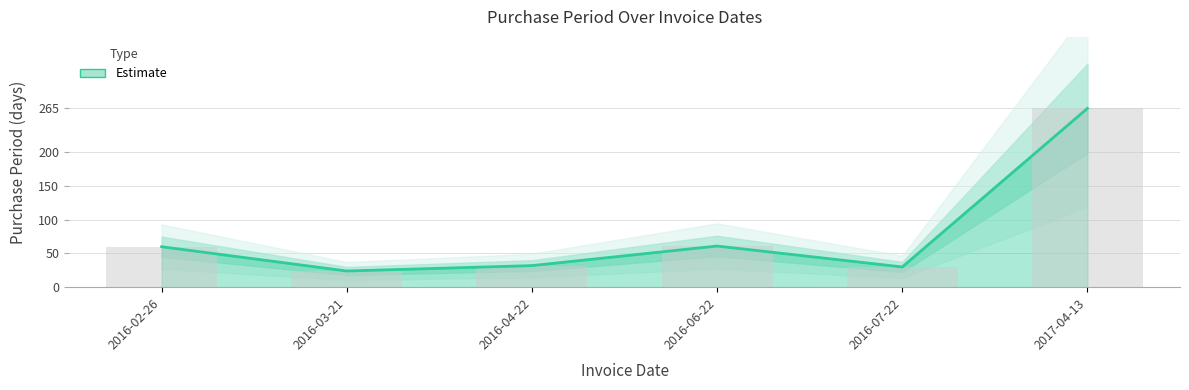

Approximately how many times larger is the value at 2016-03-21 compared to 2016-06-22?

0.4